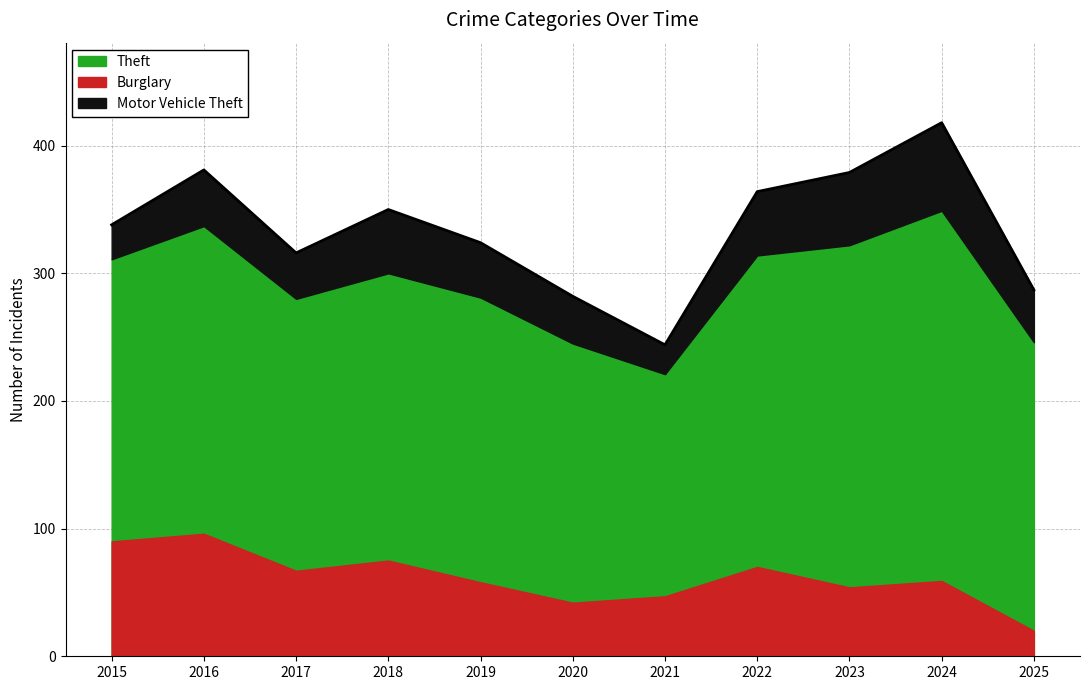

Which has a higher value, 2017 or 2019?

2019